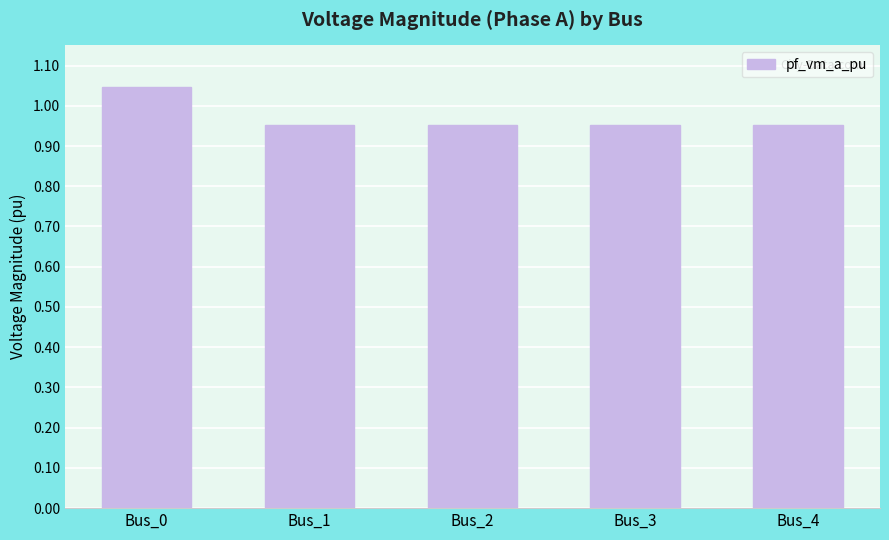

Between Bus_3 and Bus_0, which is larger?

Bus_0